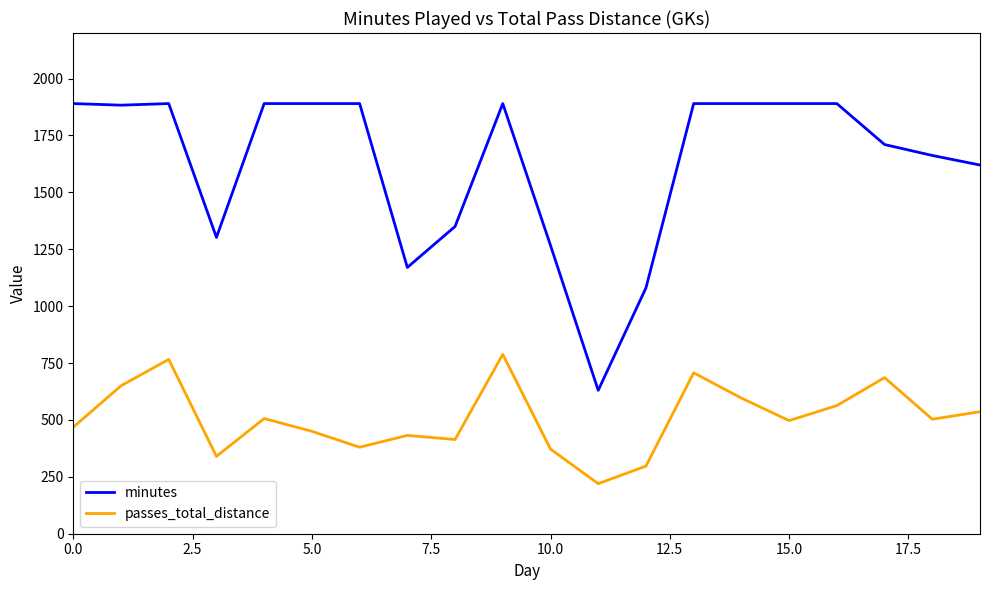

Which series has the largest range (max minus min)?

minutes